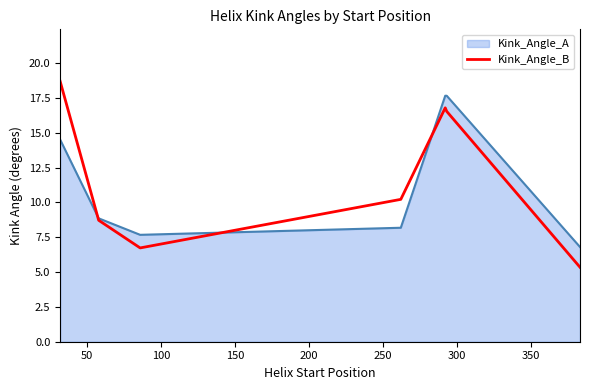

Rank the series by their maximum value, from lowest to highest.

Kink_Angle_A, Kink_Angle_B